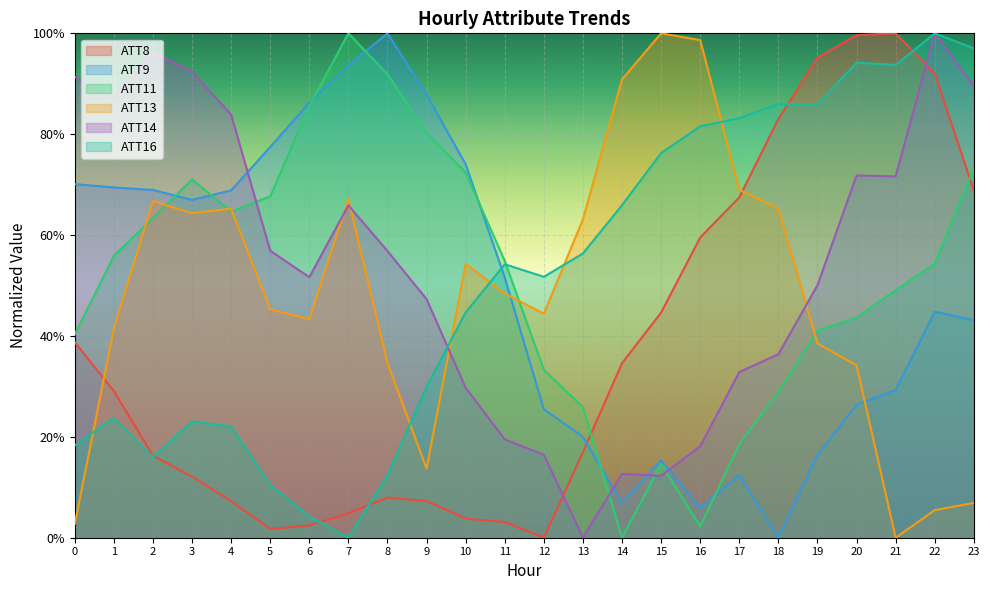

At which category does ATT13 reach its first local peak?

2